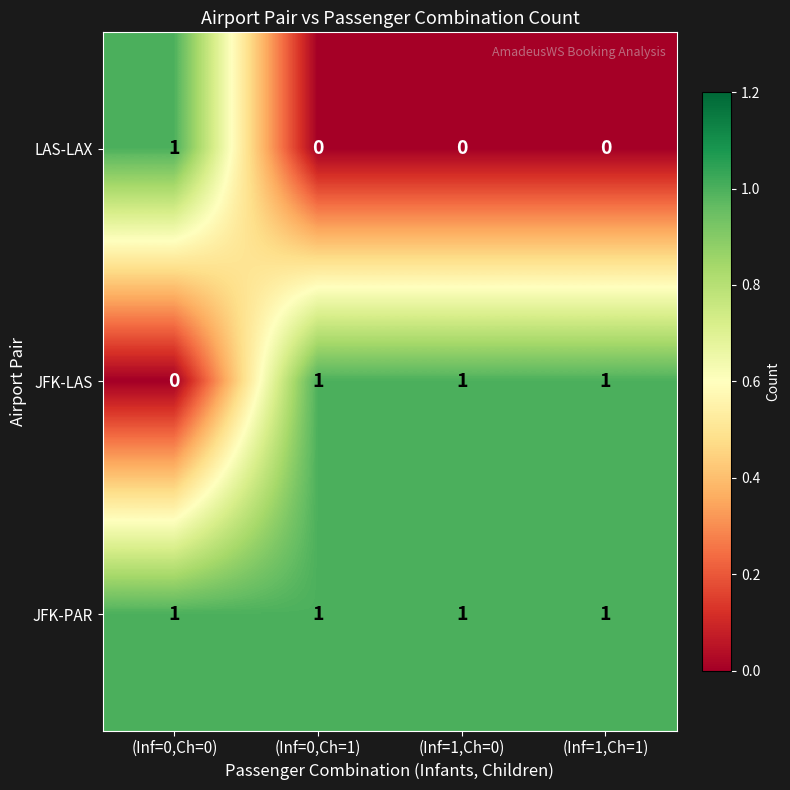

Is it true that JFK-PAR equals 0 at (Inf=1,Ch=0)?

False